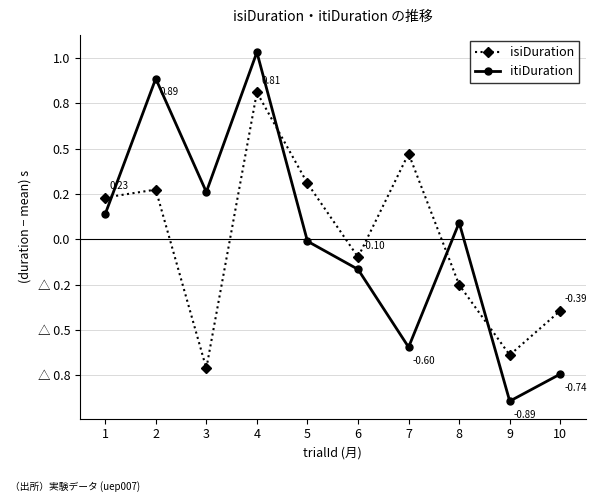

At how many categories does at least one series exceed 0?

7